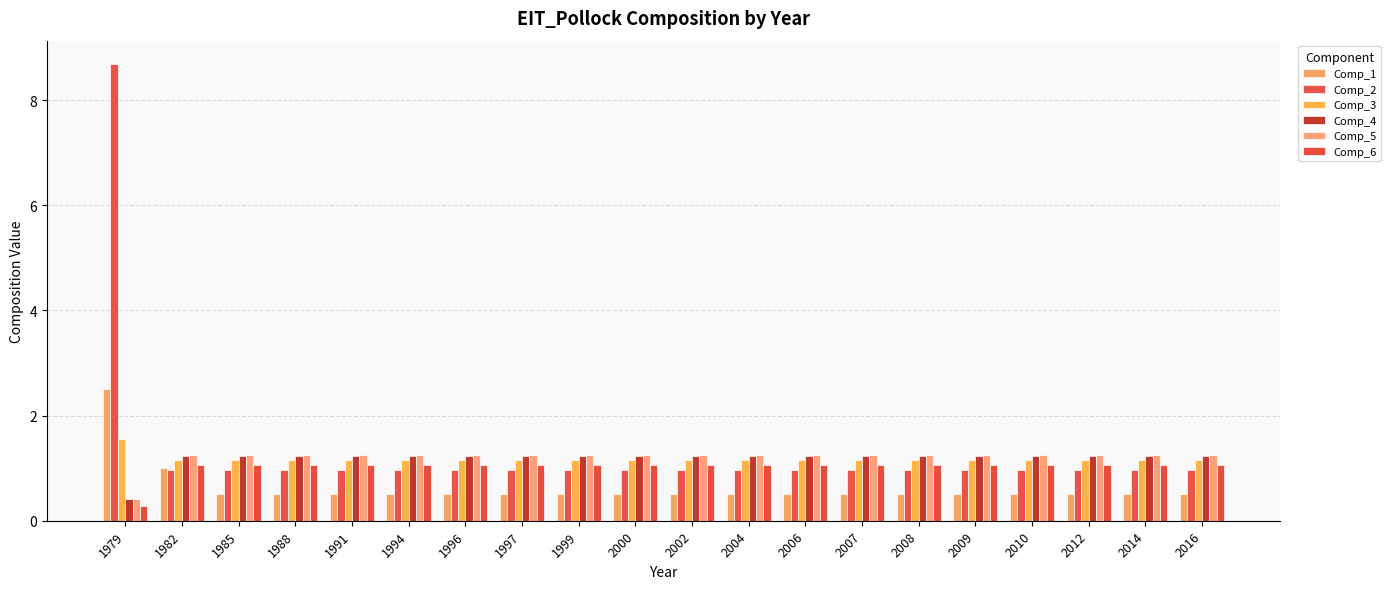

Count the number of data series in this chart.

6